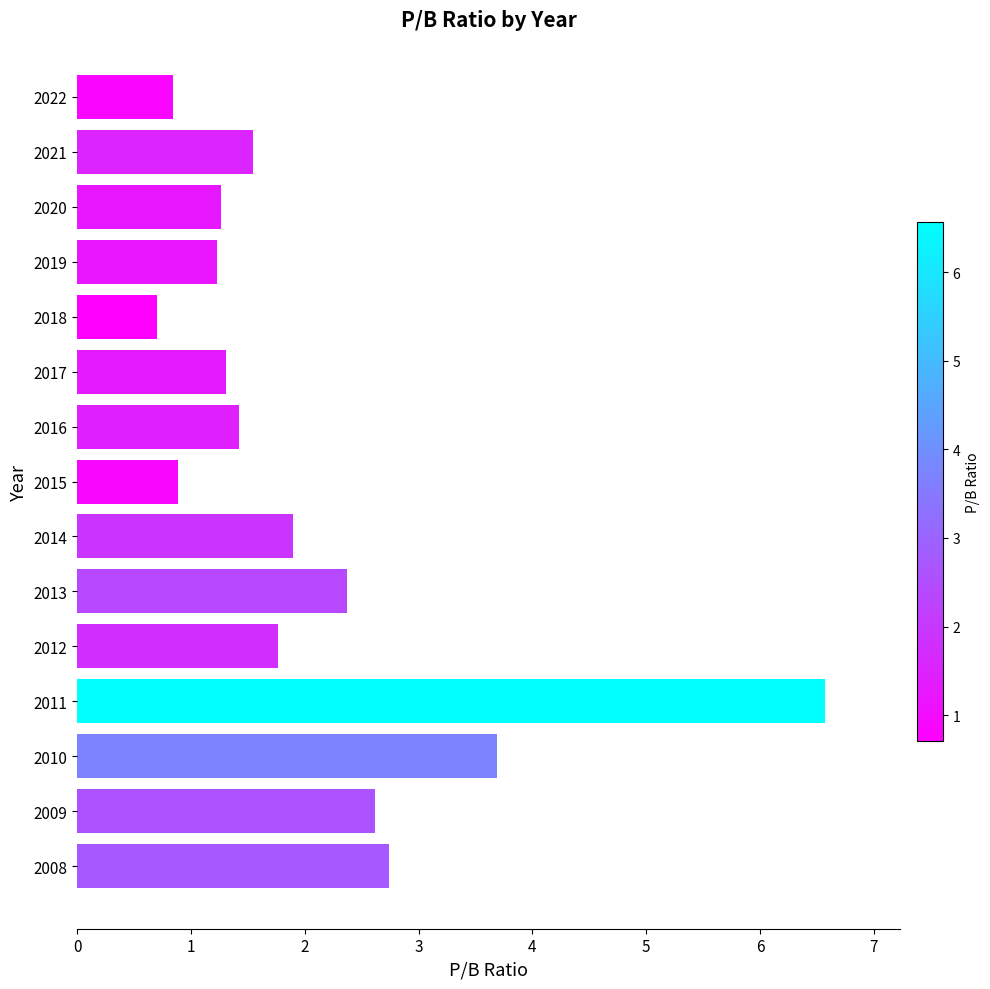

What is the maximum value shown in the chart?

6.6